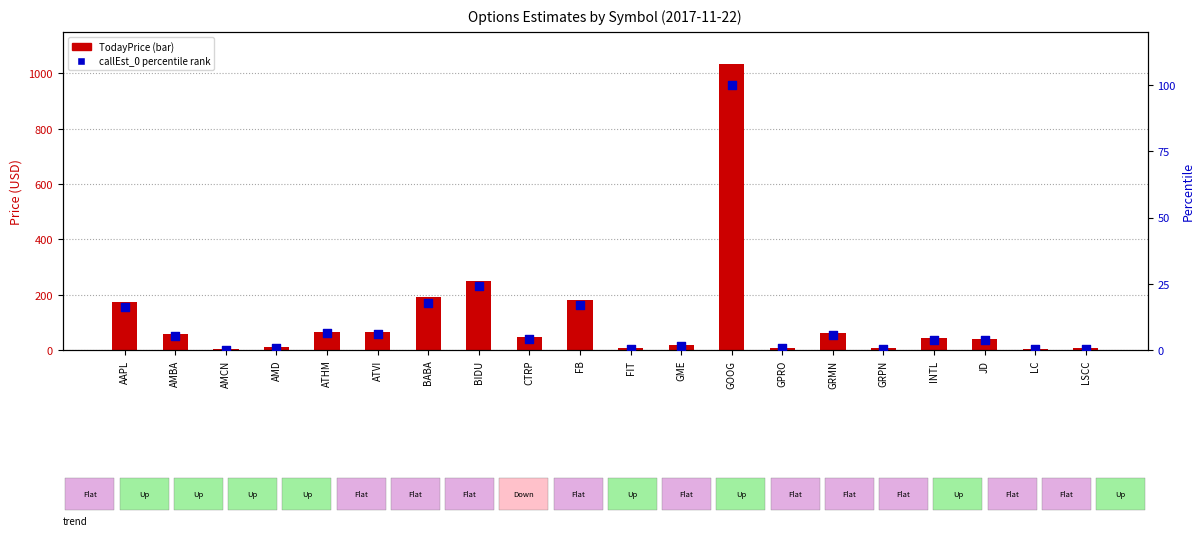

Which series contains the highest Y value?

TodayPrice